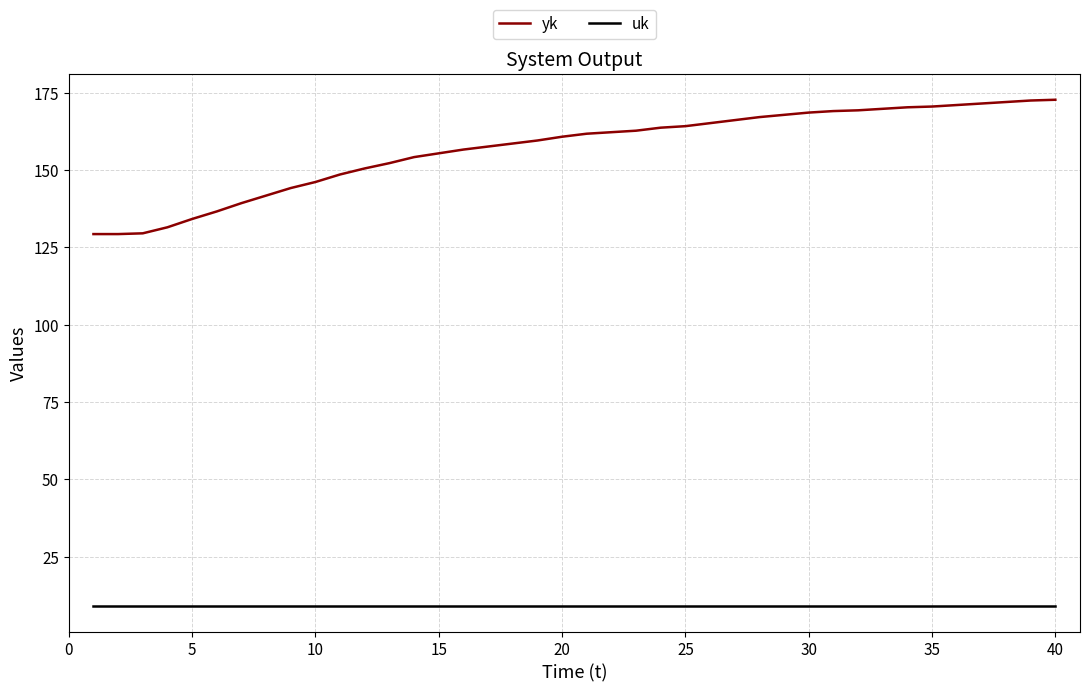

How many lines are shown in the chart?

2